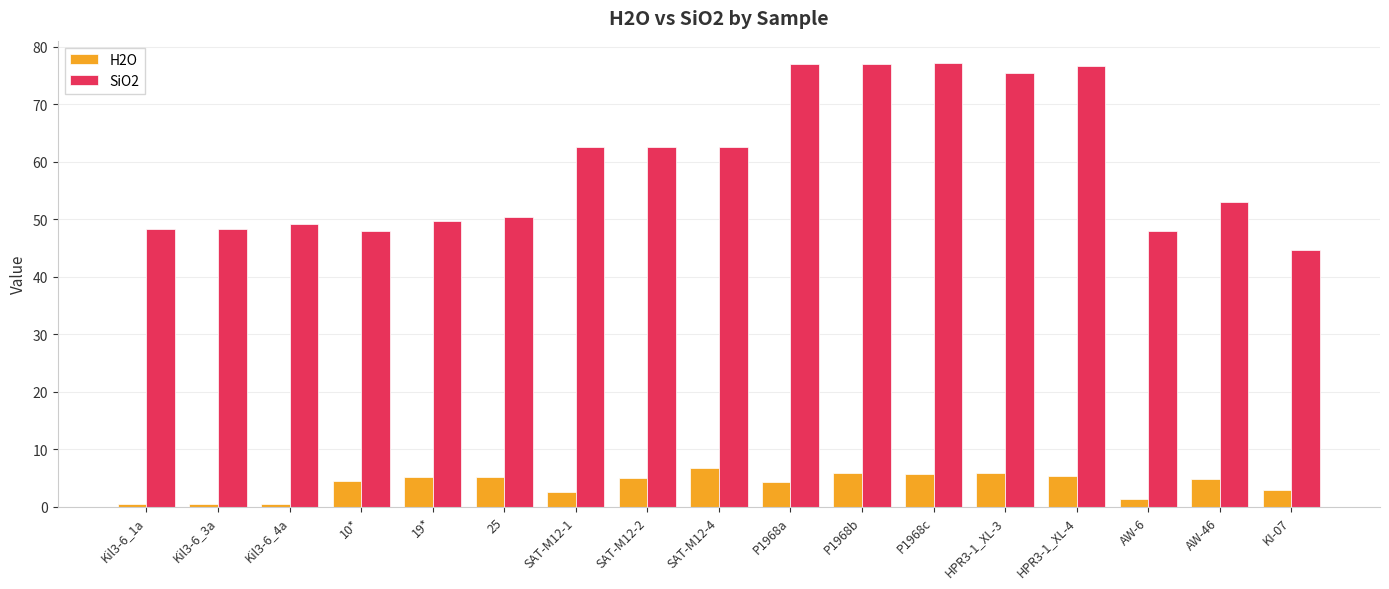

Rank the series by their average value, from lowest to highest.

H2O, SiO2